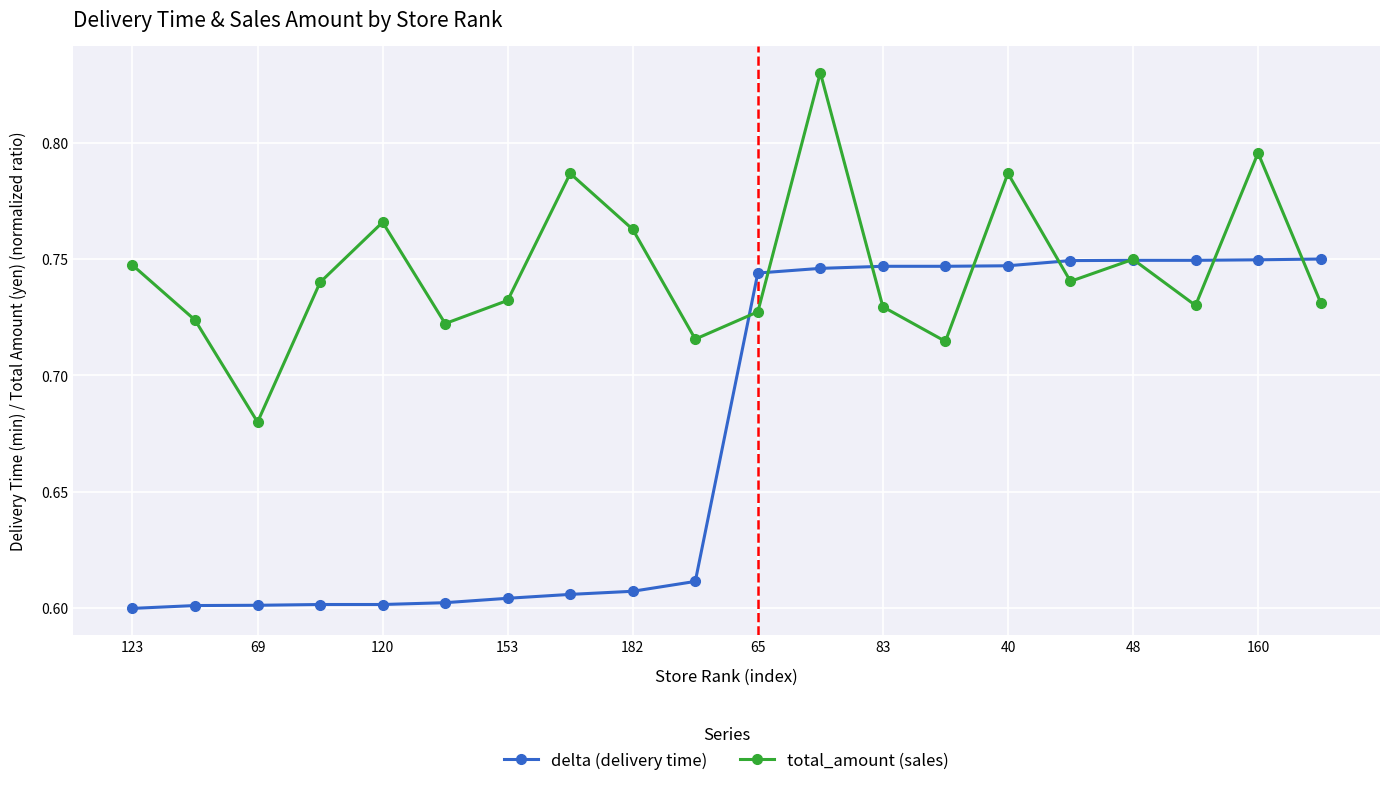

List the series in order of their overall mean, lowest first.

delta (delivery time), total_amount (sales)